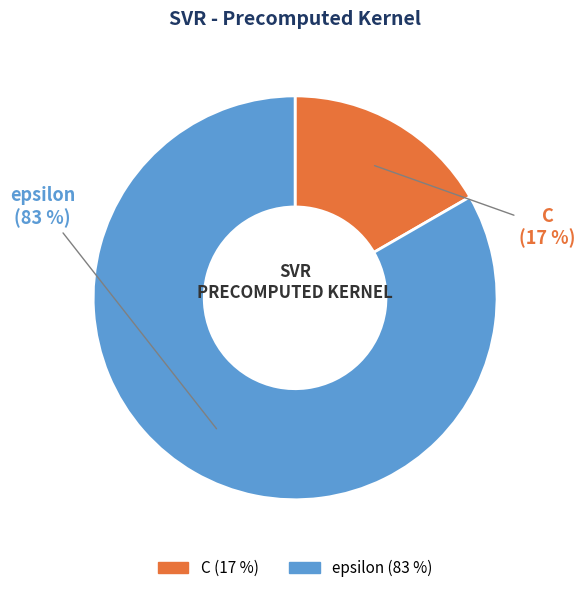

Does C account for over 50% of the chart?

No